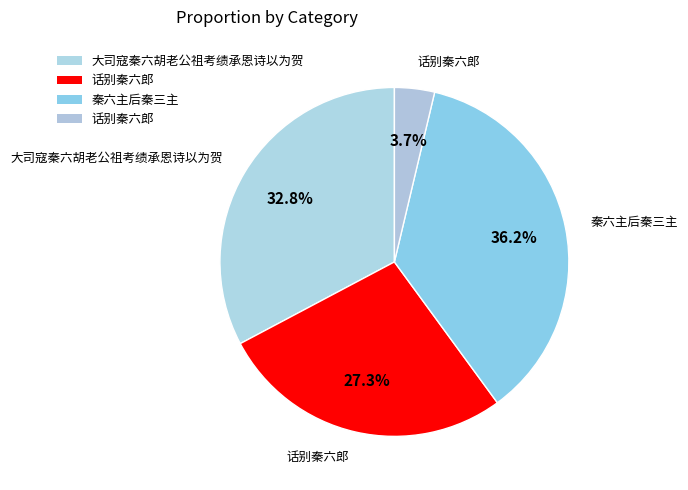

Which slice is the smallest?

话别秦六郎